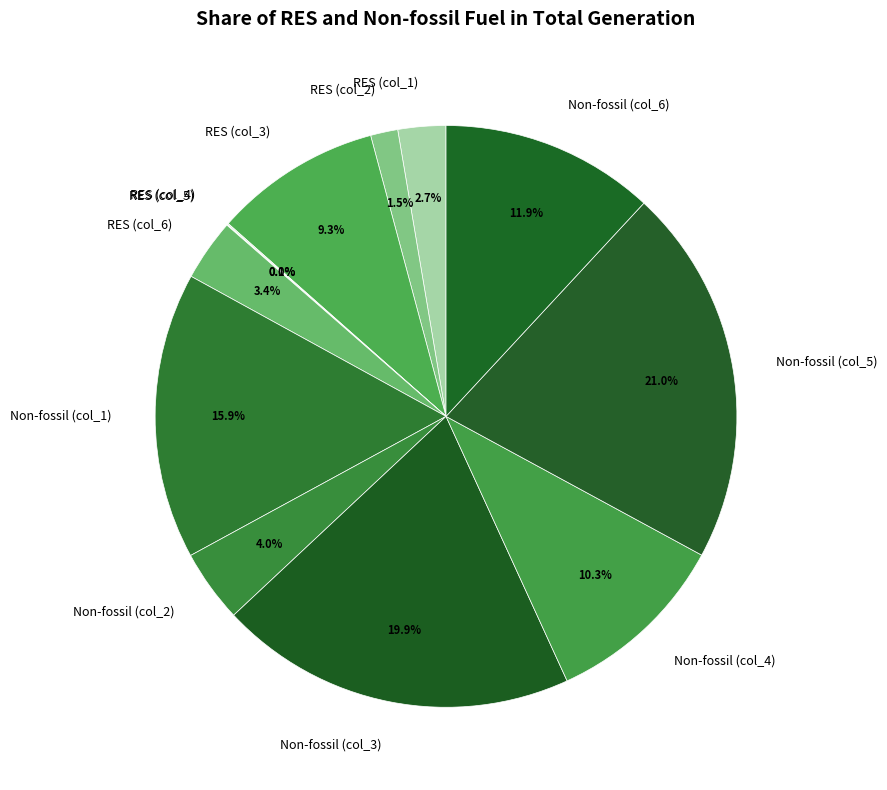

To the nearest percent, what is the average slice percentage?

8%